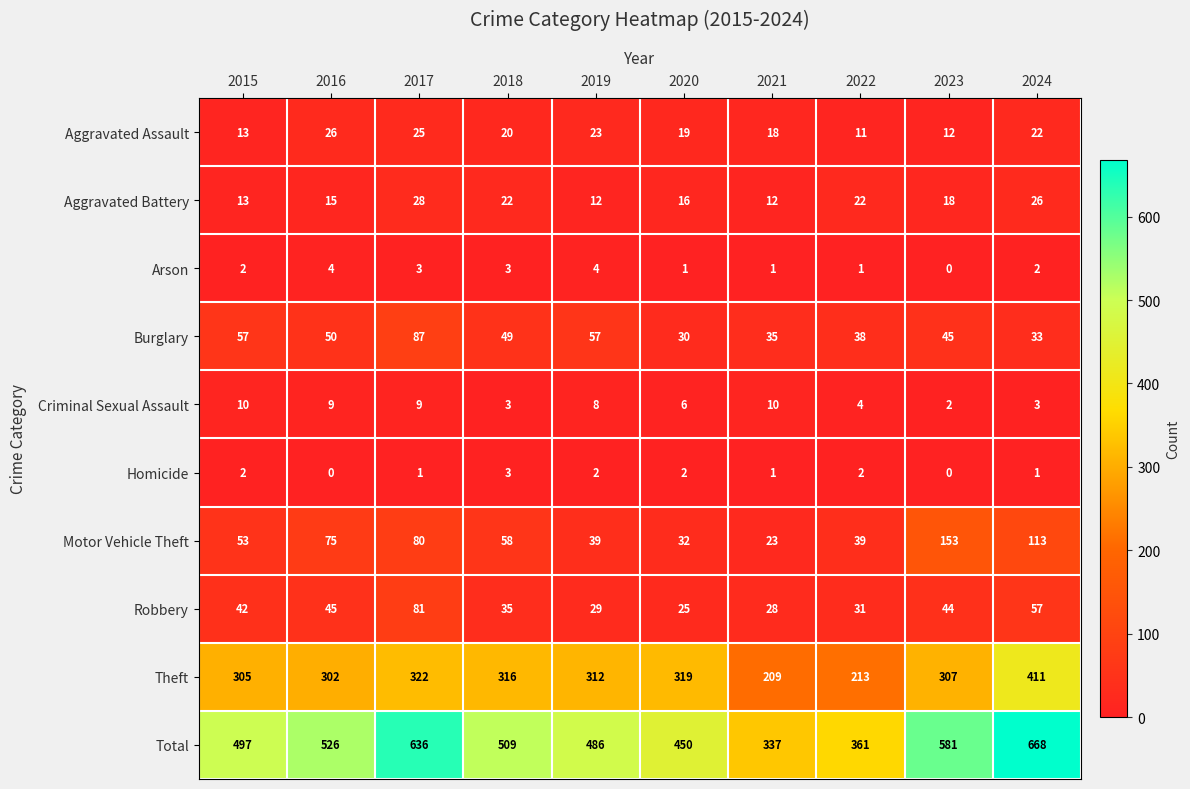

At how many categories does at least one series exceed 212?

10